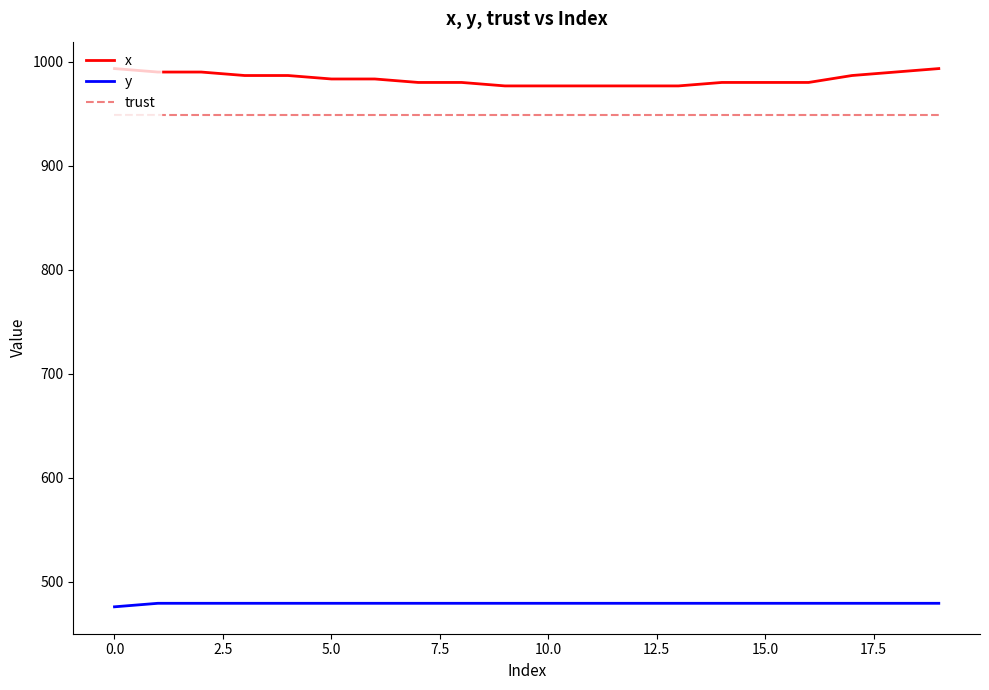

True or false: trust and y intersect in this chart.

False